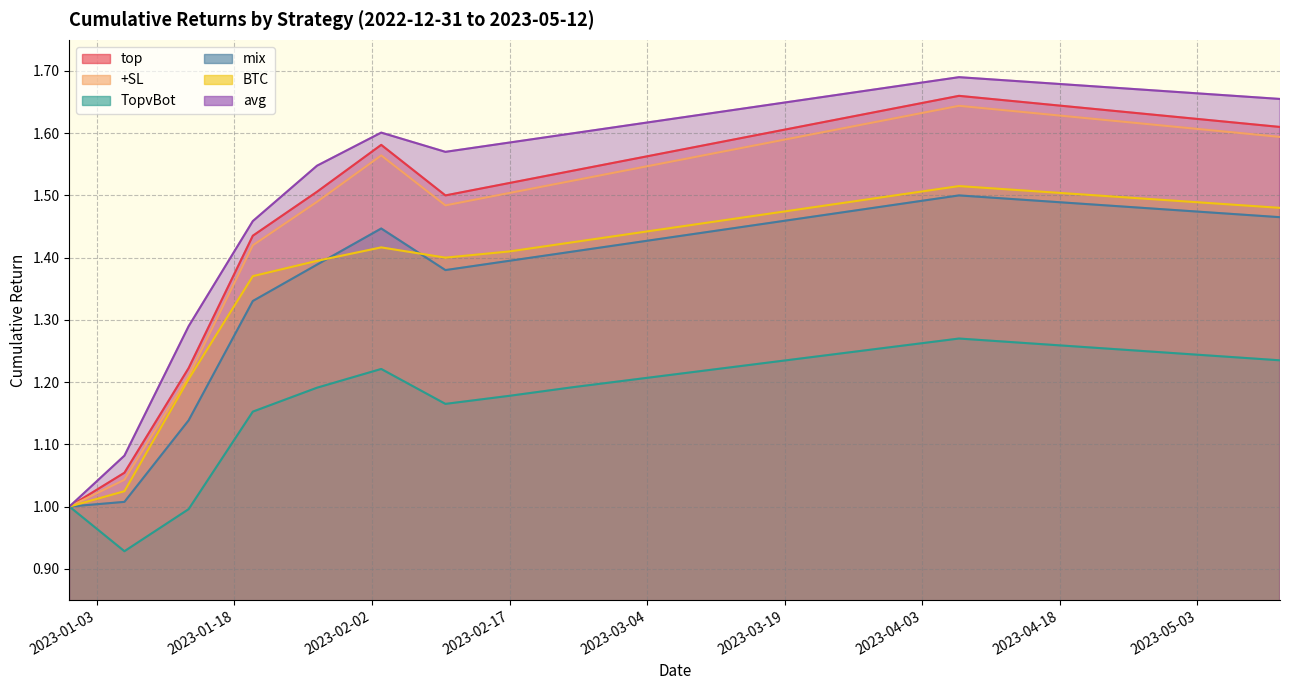

Which series has the largest range (max minus min)?

avg